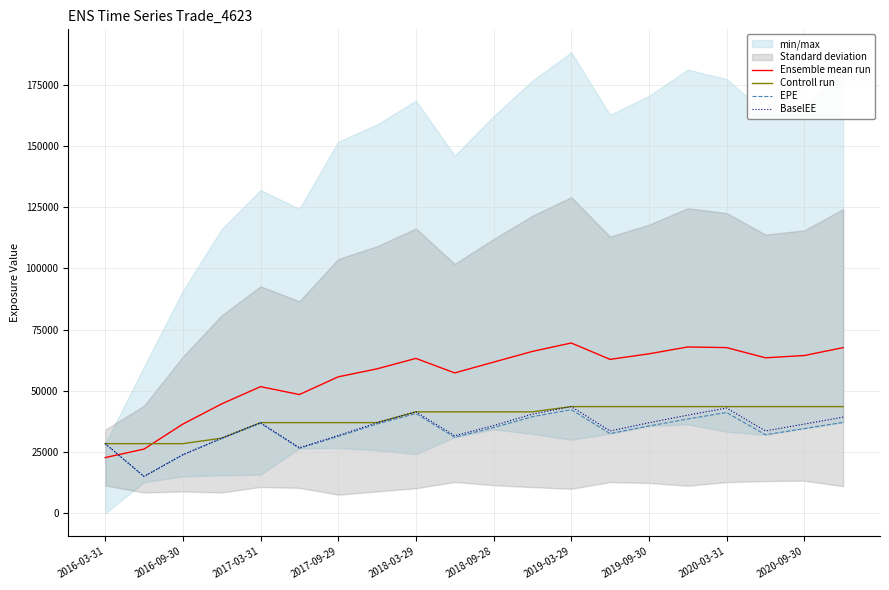

What value does the BaselEE series have at 19?

39240.8